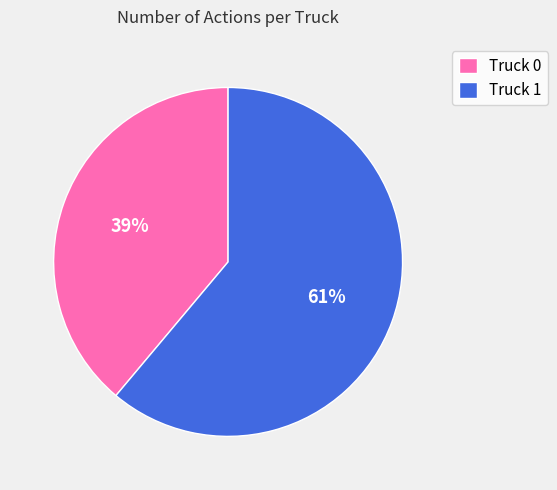

Which has a higher value, Truck 0 or Truck 1?

Truck 1